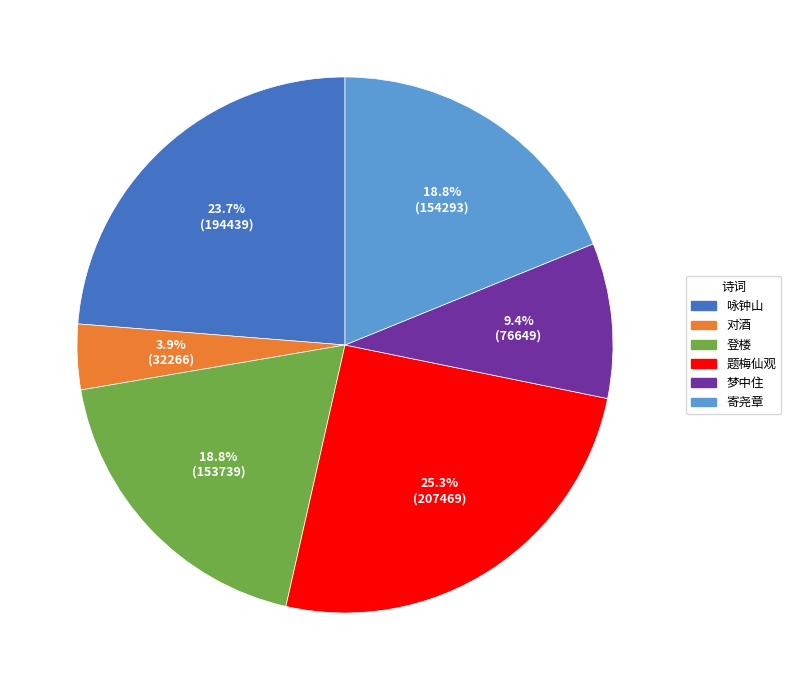

Does 寄尧章 represent more than half of the total?

No